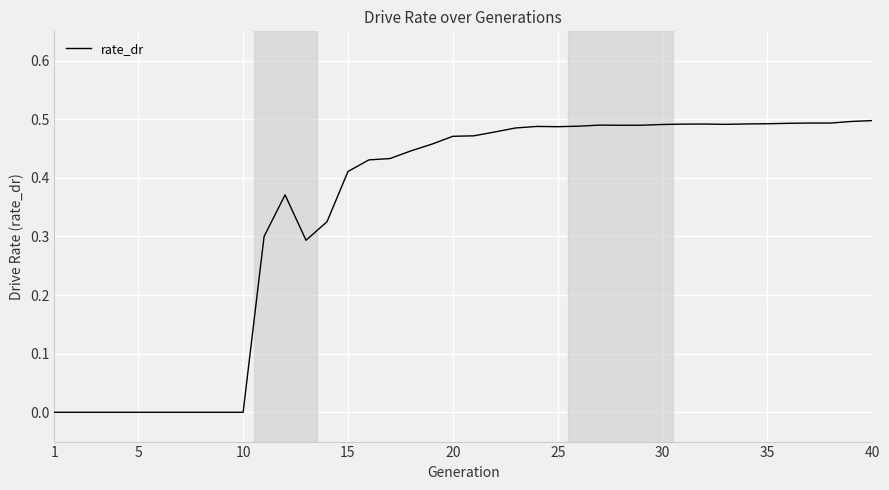

Is it true that the value at 35 is 0.2?

False